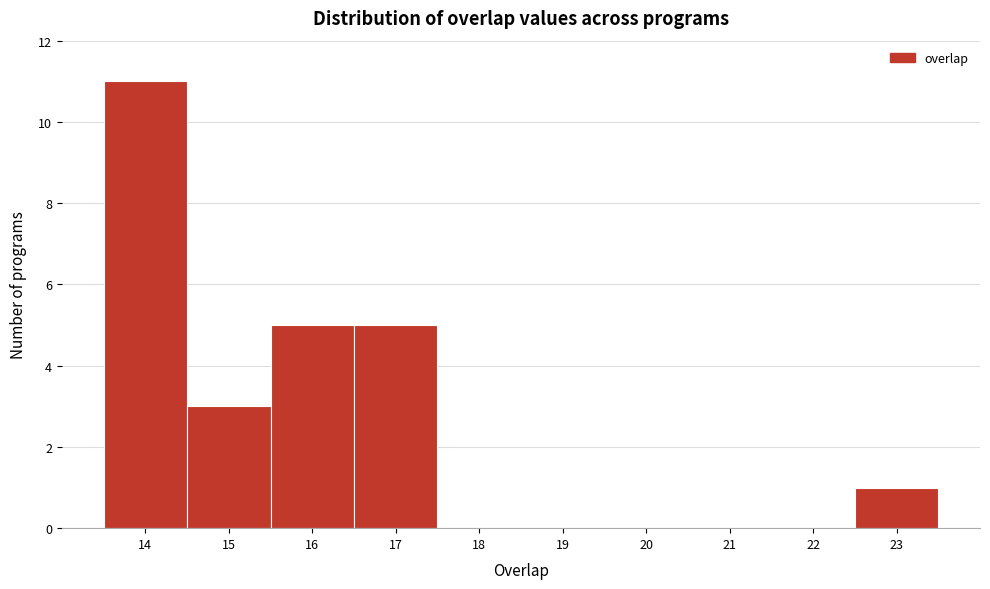

Over which range of the x-axis is the bar tallest?

13.5 to 14.5